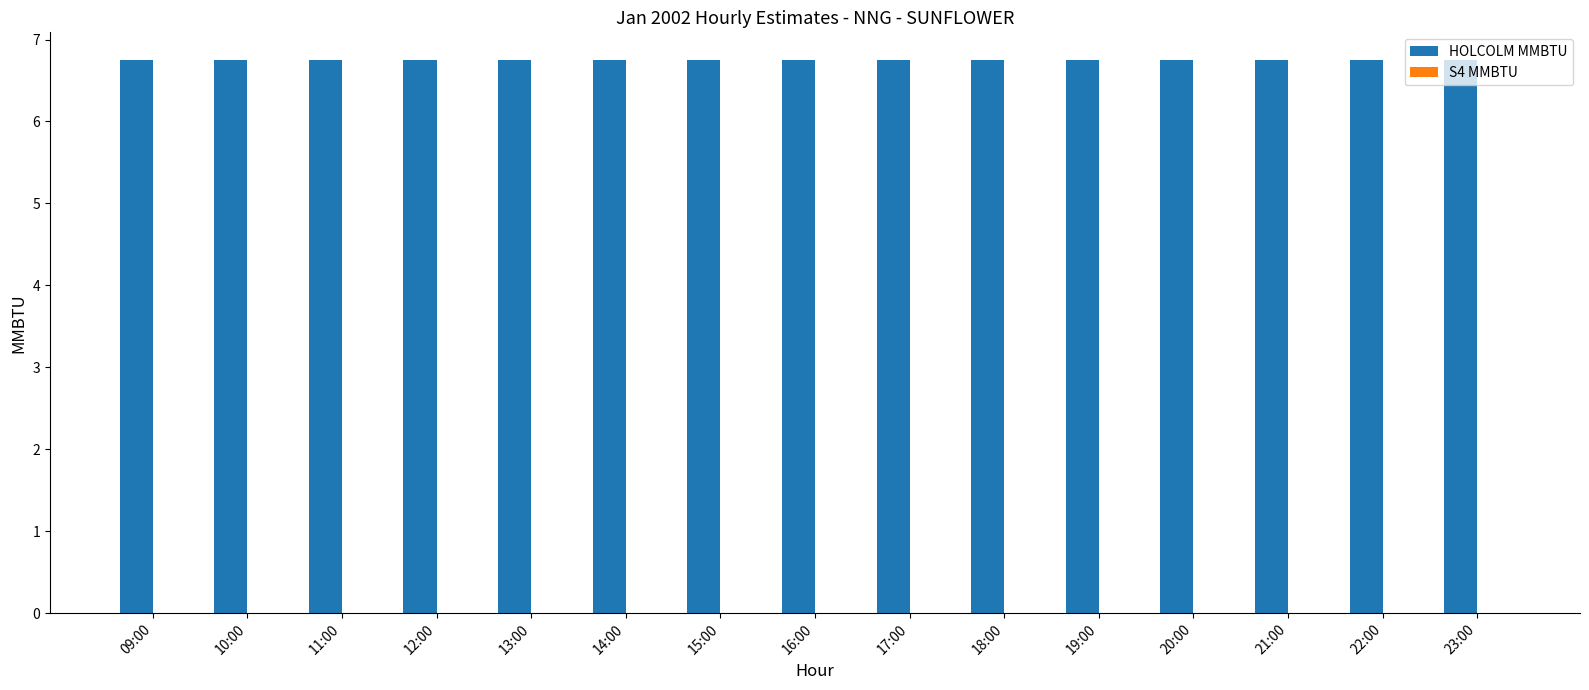

How many distinct data groups are displayed?

2